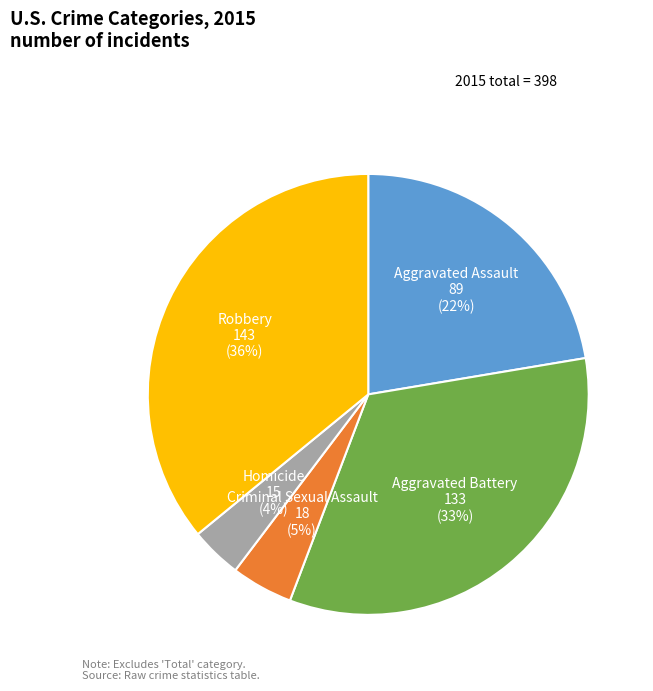

Is there a majority slice in this chart?

No